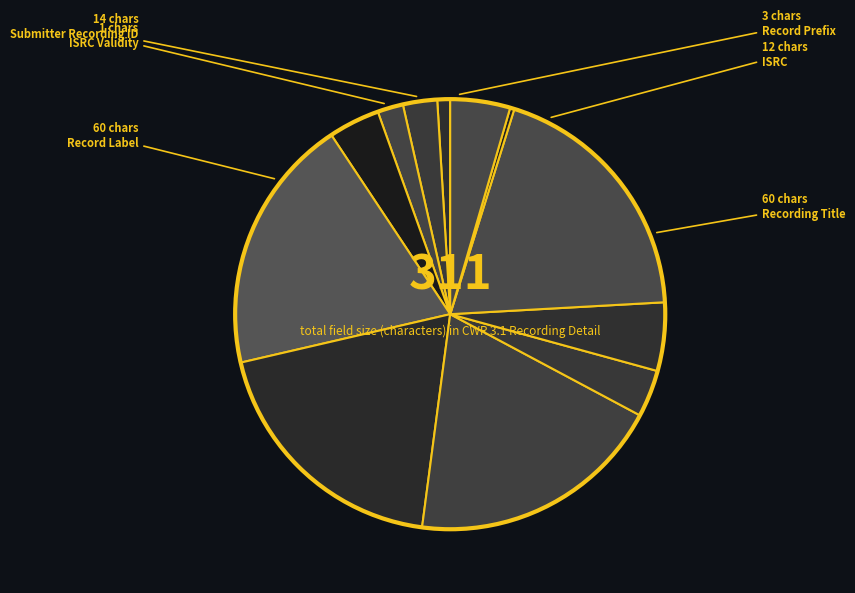

Does any single category account for the majority?

No